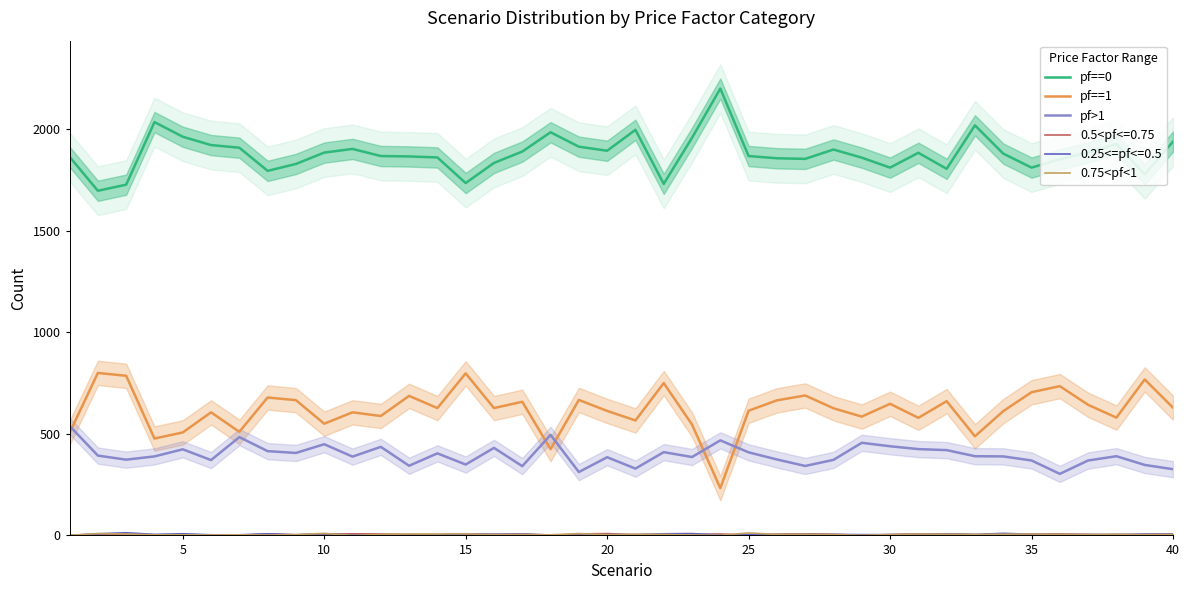

What is the approximate value of pf==0 at 15, to the nearest 100?

1700